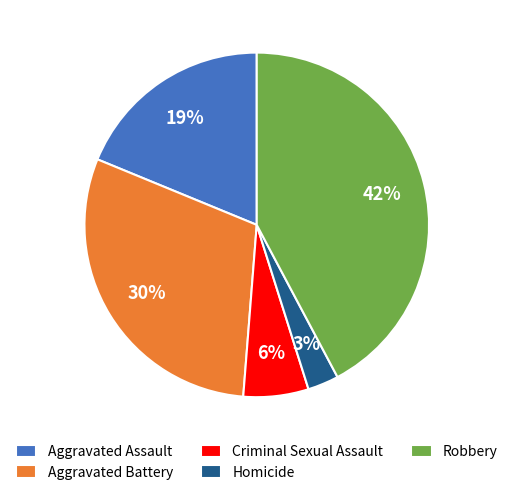

To the nearest percent, what percentage of the pie is Robbery?

42%